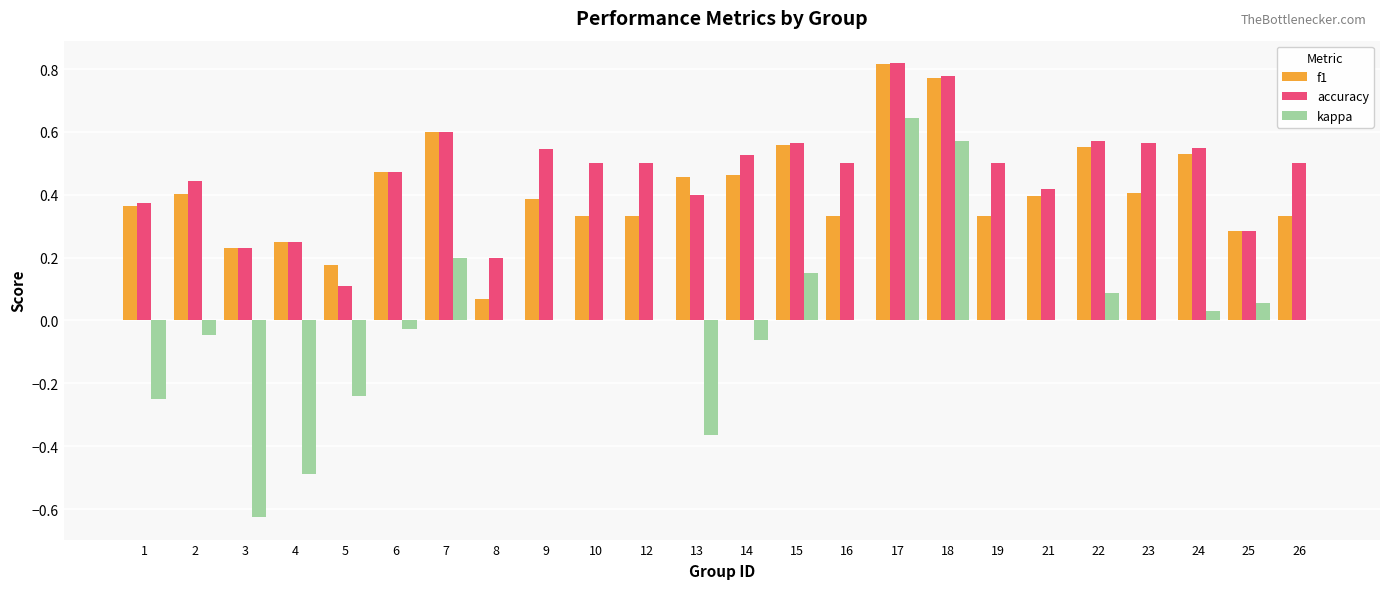

Between 1 and 21, which series saw the biggest shift?

kappa